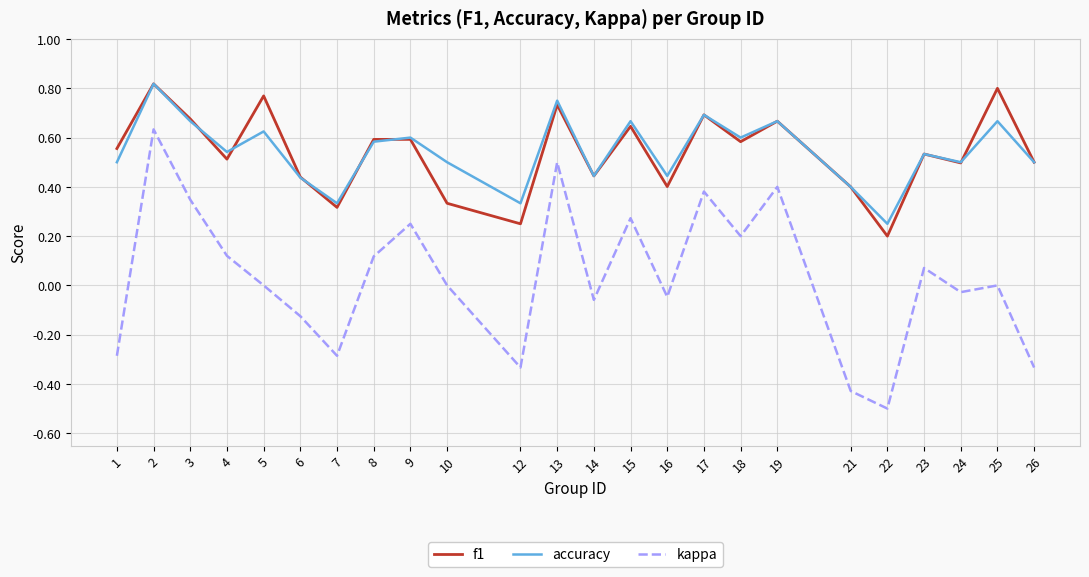

At 5, list the series in order from largest to smallest.

f1, accuracy, kappa